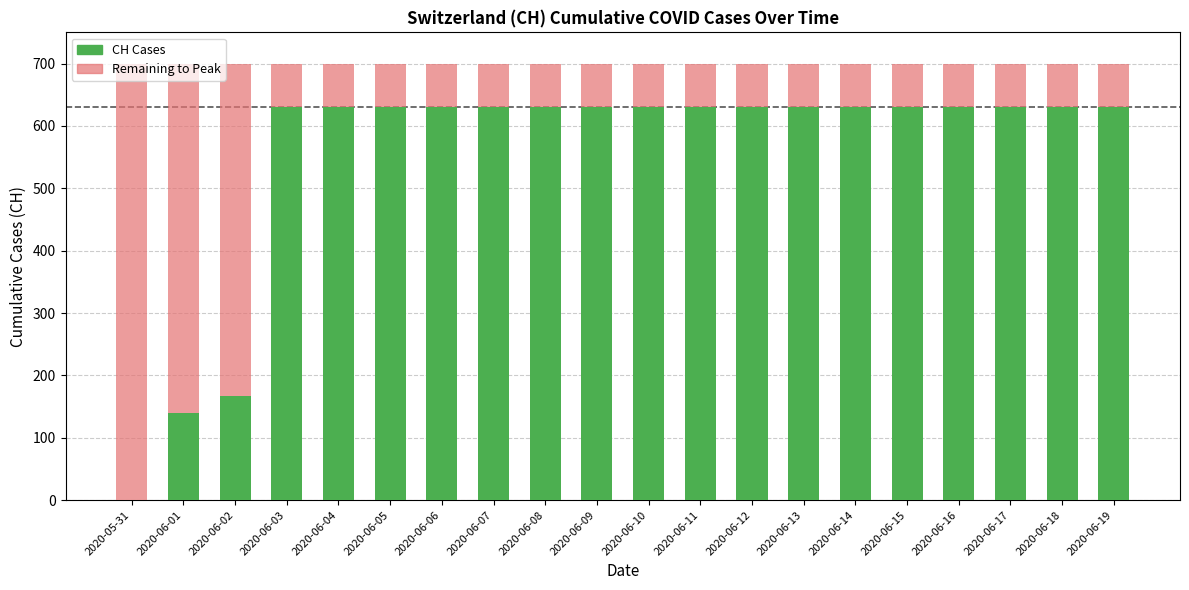

Count the number of categories in the chart.

20